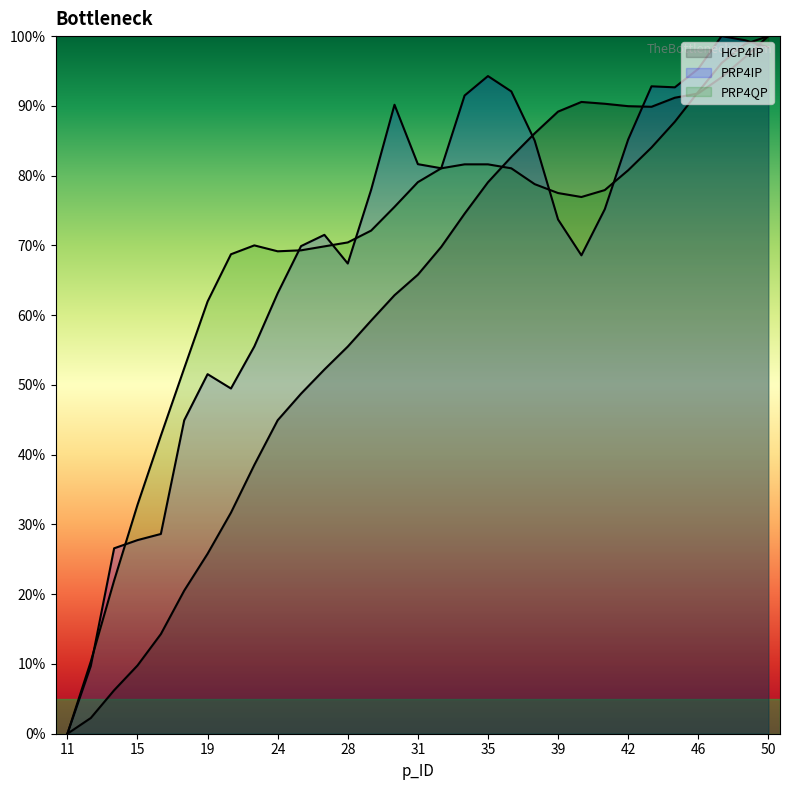

Which category has the lowest value across all series?

11